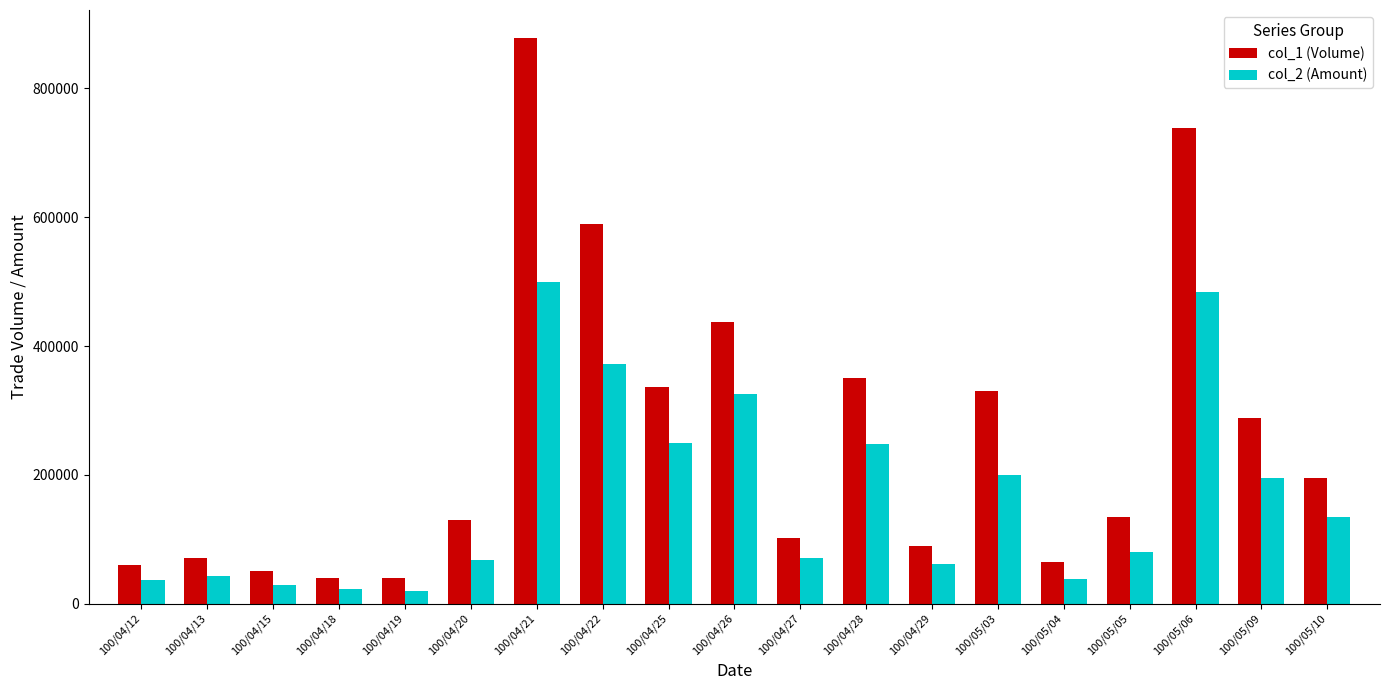

What is the sum of all col_2 (Amount) values?

3178520